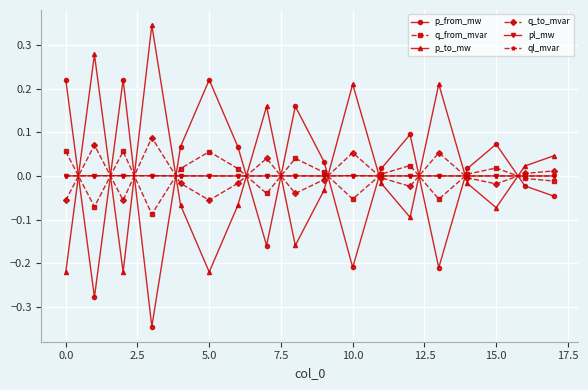

True or false: ql_mvar has more than 1 interior local peaks.

True